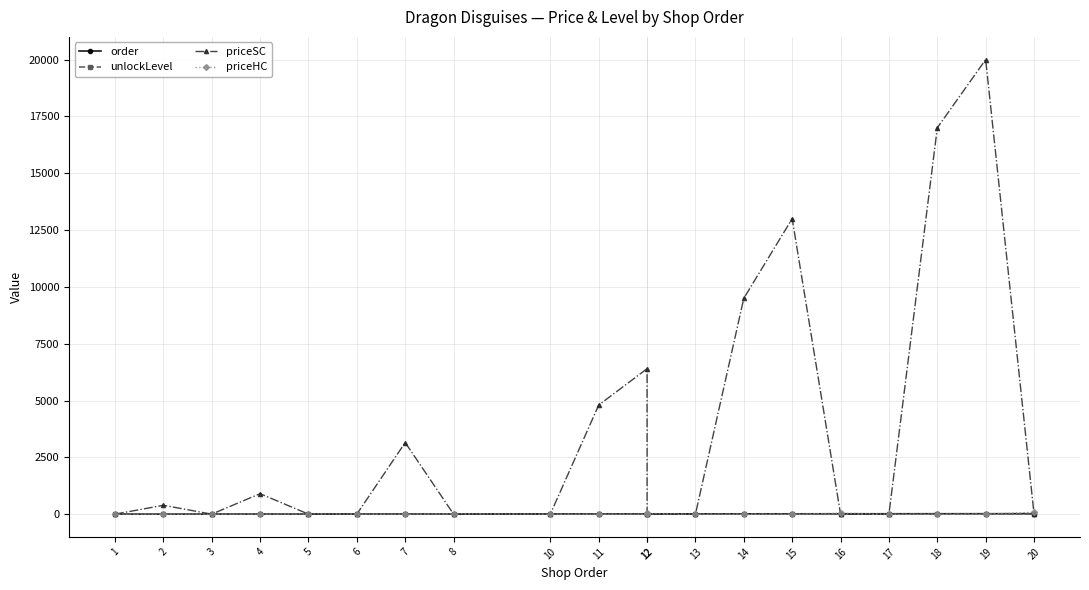

Is it true that order equals 7 at 12?

False